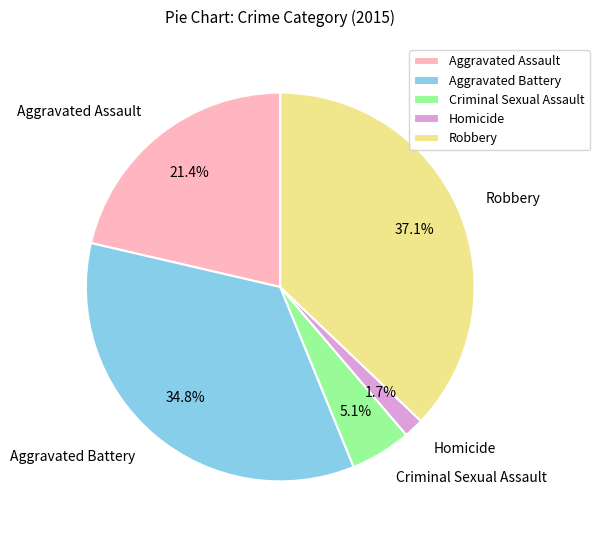

Which slice is the largest?

Robbery